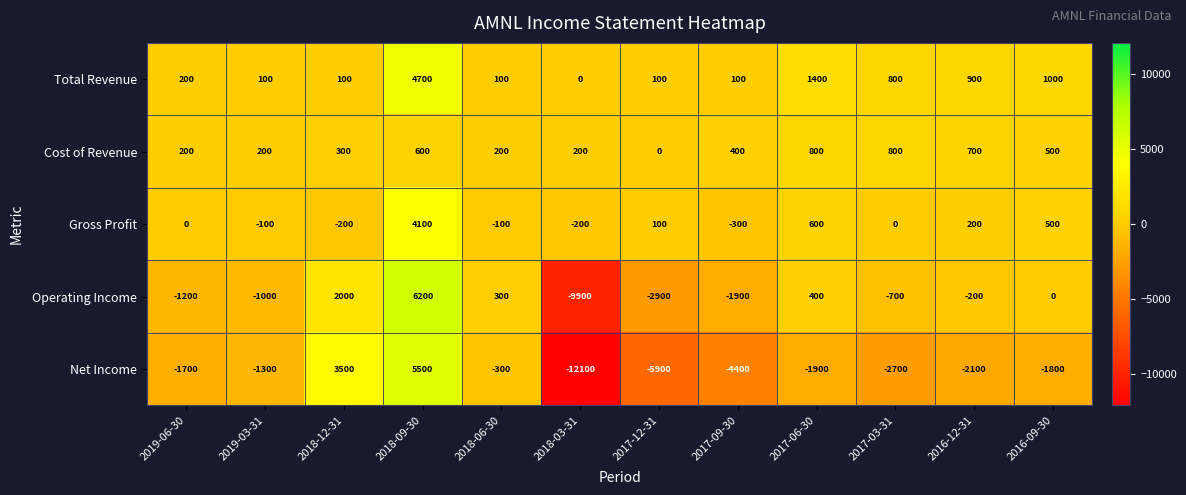

At which label is Total Revenue closest to 2350?

2017-06-30